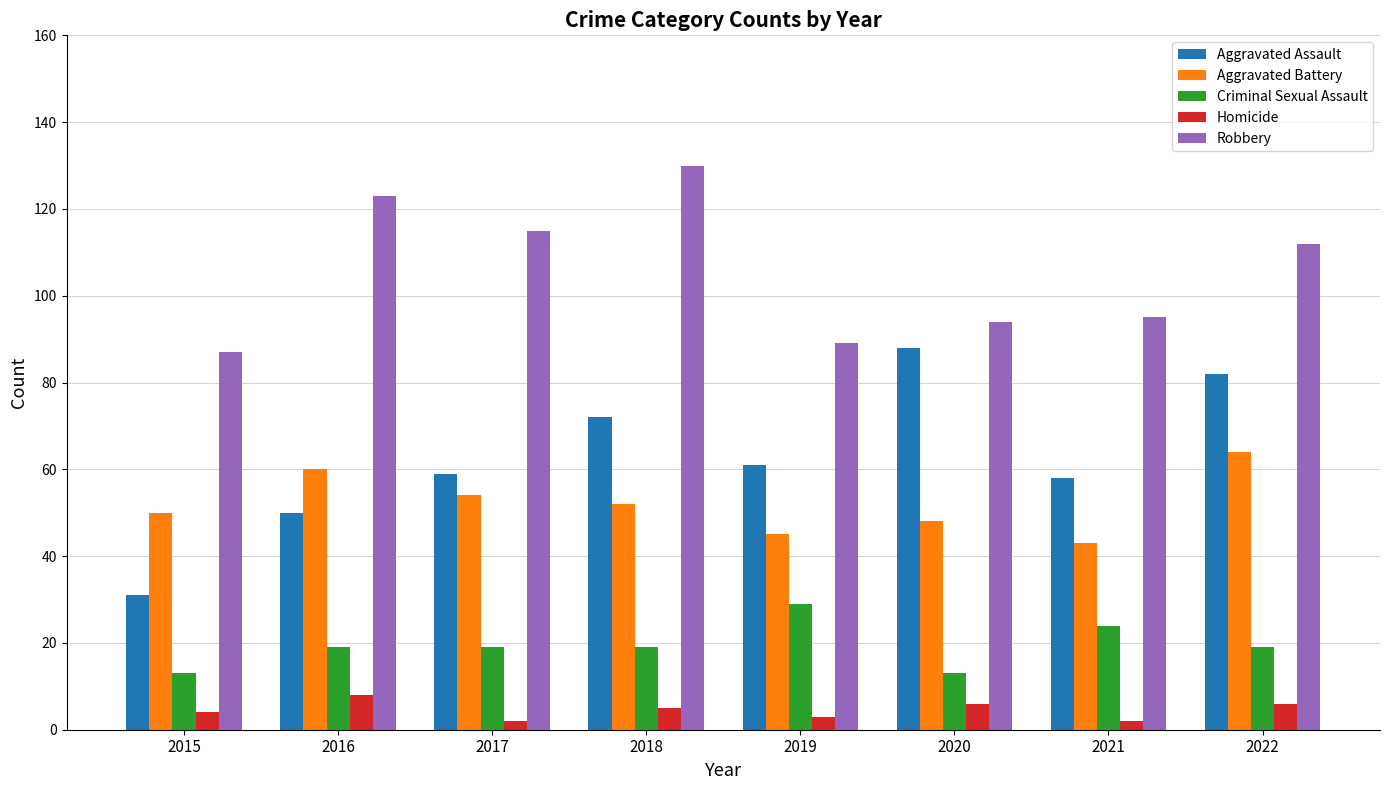

At which category does the chart reach its peak across all series?

2018